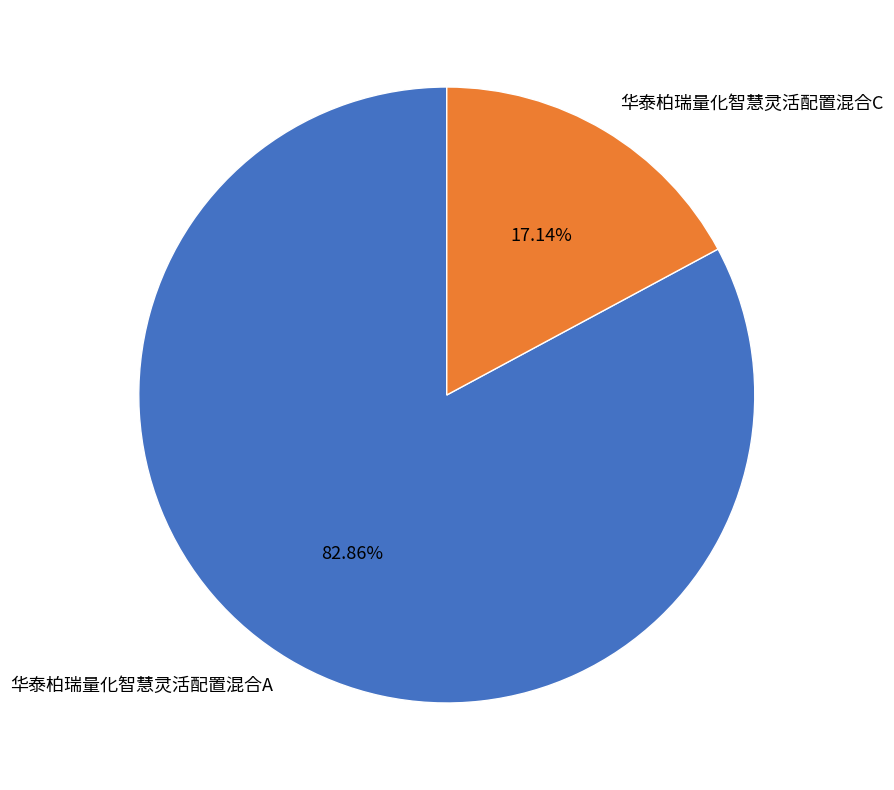

What percentage do 华泰柏瑞量化智慧灵活配置混合A and 华泰柏瑞量化智慧灵活配置混合C together represent?

100.0%